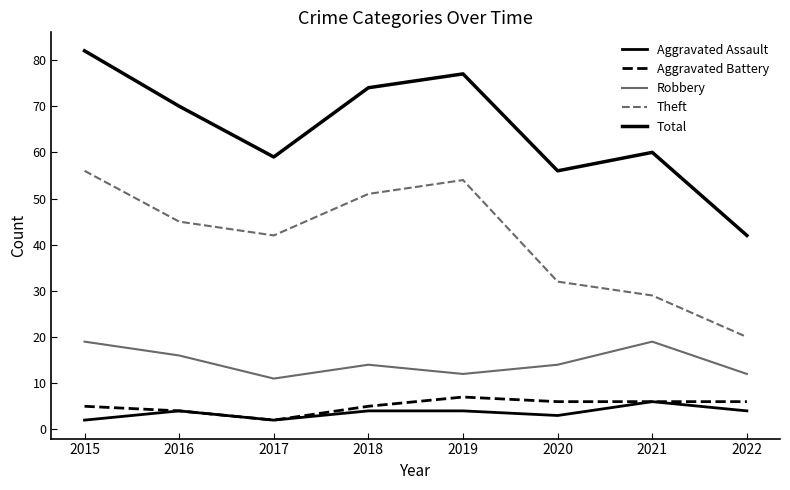

Count the number of data series in this chart.

5